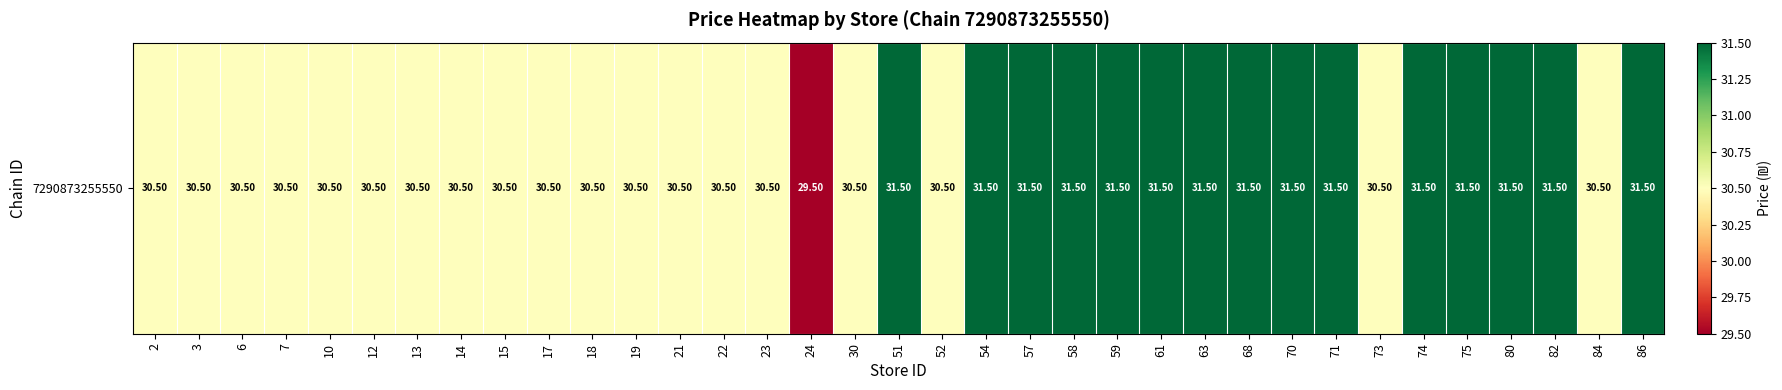

Which category has the lowest value across all series?

24